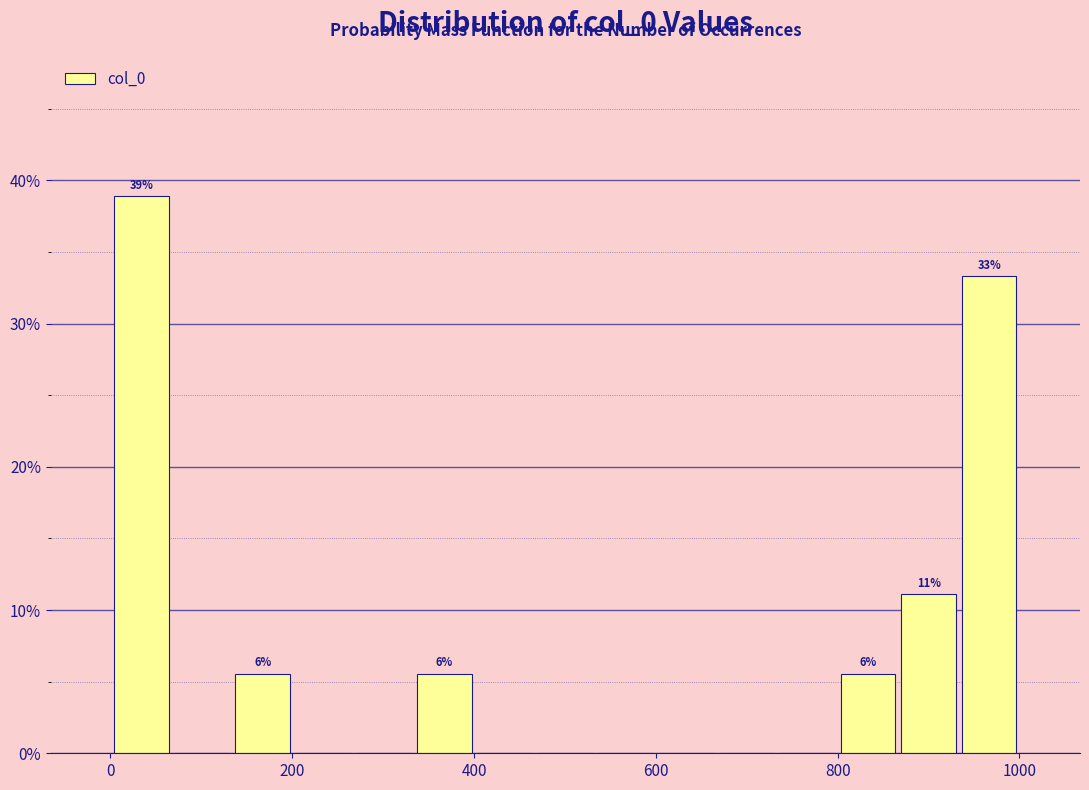

Around what value on the x-axis is the tallest bar? Give the approximate position of its centre, as read against the axis.

40